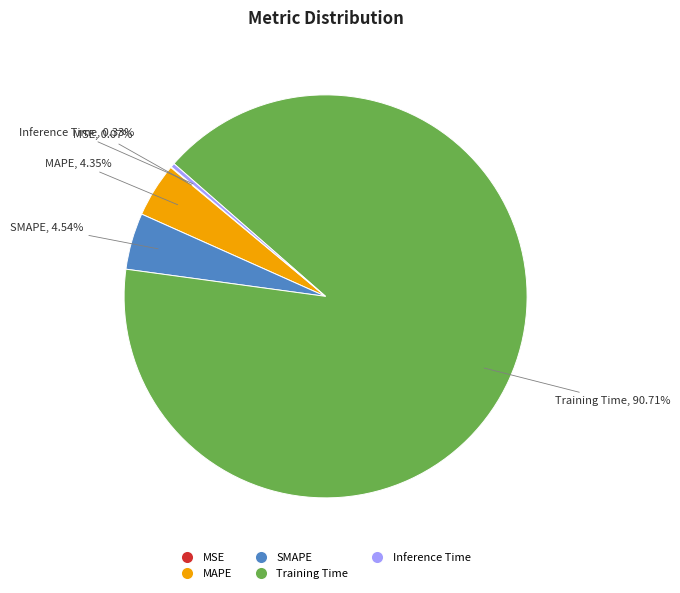

Is there any slice that represents more than half of the pie?

Yes